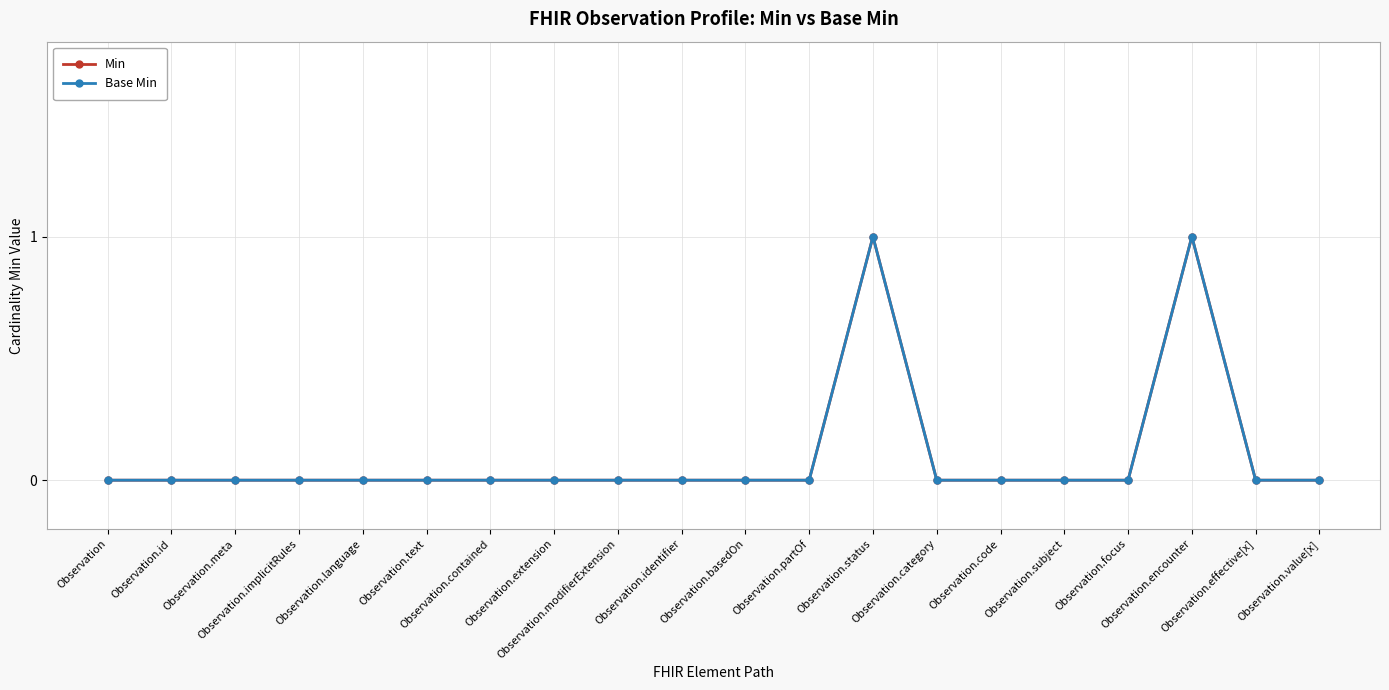

Reading right to left, transcribe all the data shown in this chart.

Min: Observation.value[x]=0	Observation.effective[x]=0	Observation.encounter=1	Observation.focus=0	Observation.subject=0	Observation.code=0	Observation.category=0	Observation.status=1	Observation.partOf=0	Observation.basedOn=0	Observation.identifier=0	Observation.modifierExtension=0	Observation.extension=0	Observation.contained=0	Observation.text=0	Observation.language=0	Observation.implicitRules=0	Observation.meta=0	Observation.id=0	Observation=0
Base Min: Observation.value[x]=0	Observation.effective[x]=0	Observation.encounter=1	Observation.focus=0	Observation.subject=0	Observation.code=0	Observation.category=0	Observation.status=1	Observation.partOf=0	Observation.basedOn=0	Observation.identifier=0	Observation.modifierExtension=0	Observation.extension=0	Observation.contained=0	Observation.text=0	Observation.language=0	Observation.implicitRules=0	Observation.meta=0	Observation.id=0	Observation=0